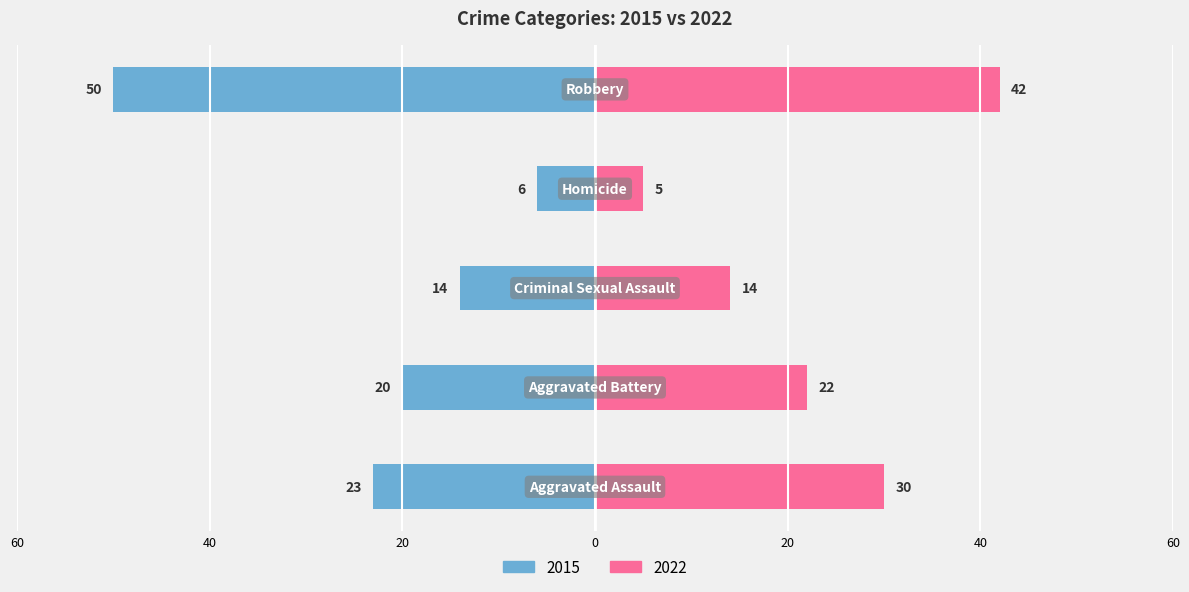

Reading left to right, list all the values displayed in this chart.

2015: Aggravated Assault=-23	Aggravated Battery=-20	Criminal Sexual Assault=-14	Homicide=-6	Robbery=-50
2022: Aggravated Assault=30	Aggravated Battery=22	Criminal Sexual Assault=14	Homicide=5	Robbery=42